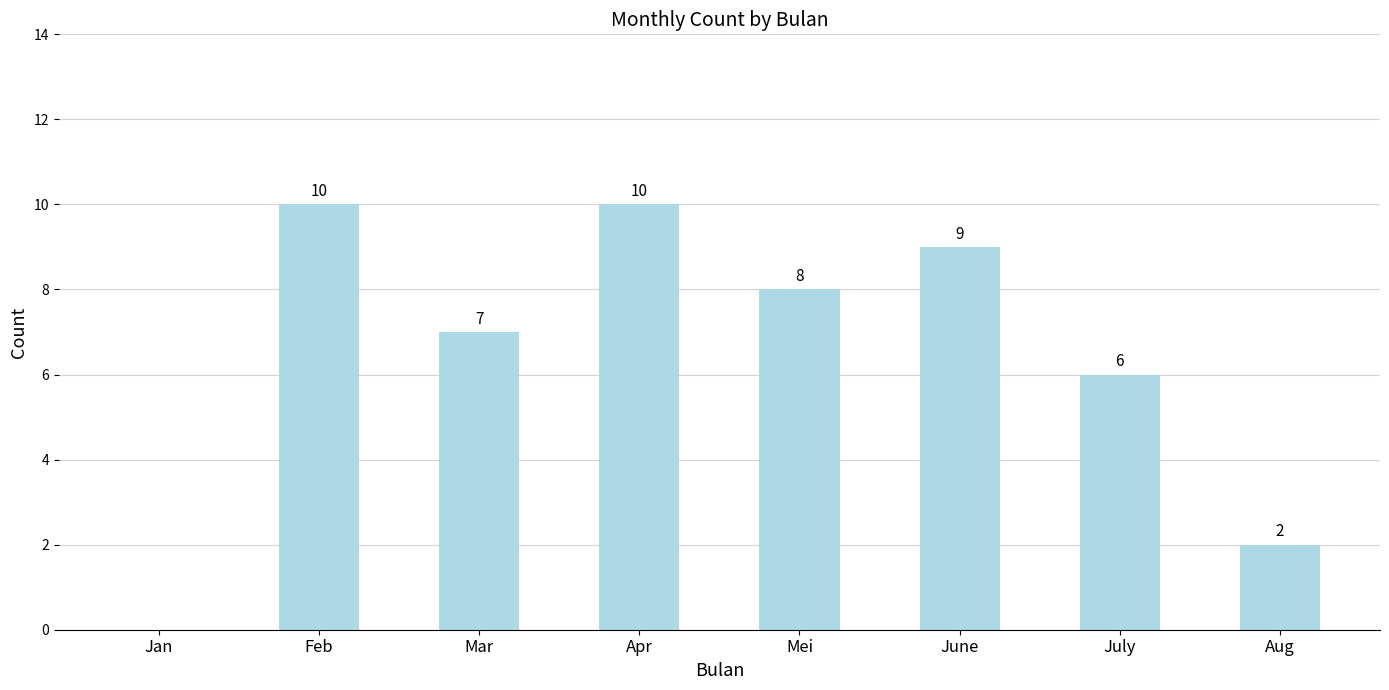

What is the greatest value displayed?

10